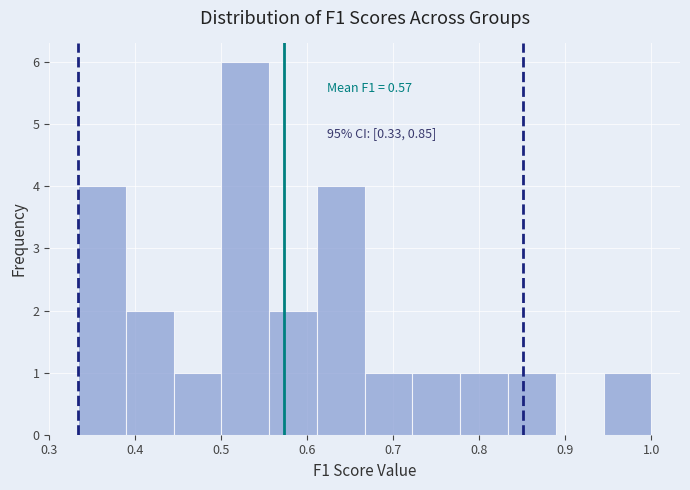

Which range on the x-axis has the tallest bar?

0.50 to 0.56